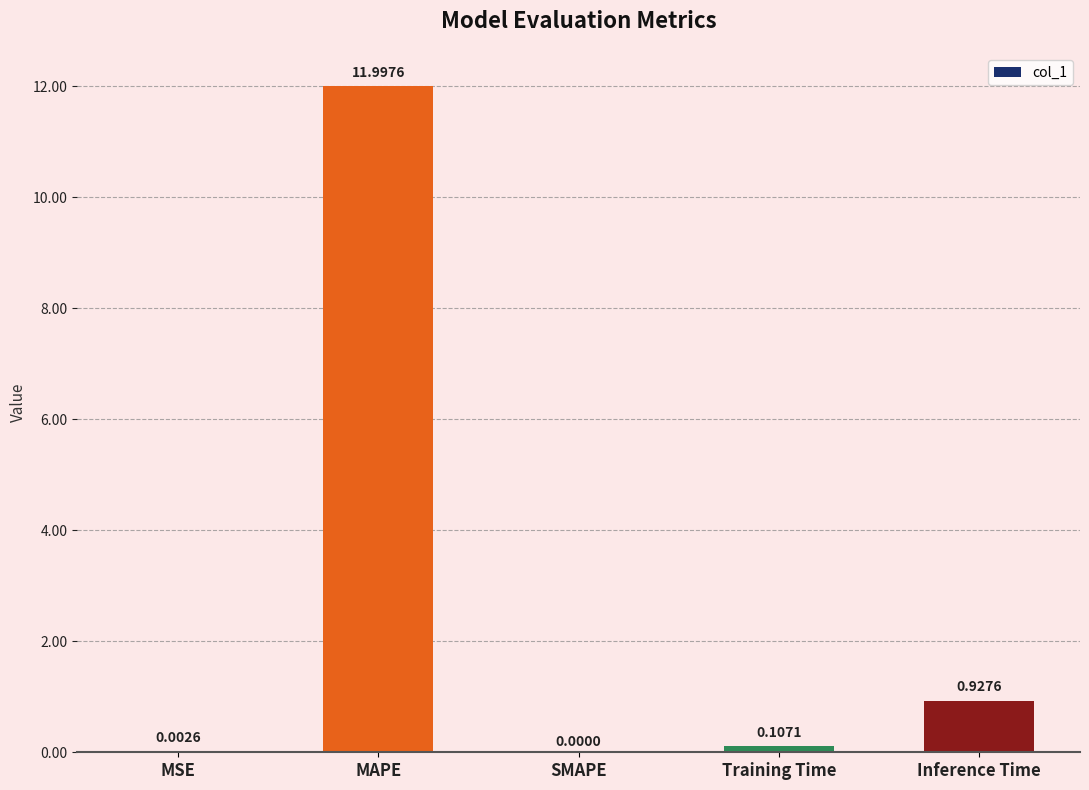

Count the number of values greater than 0.

4